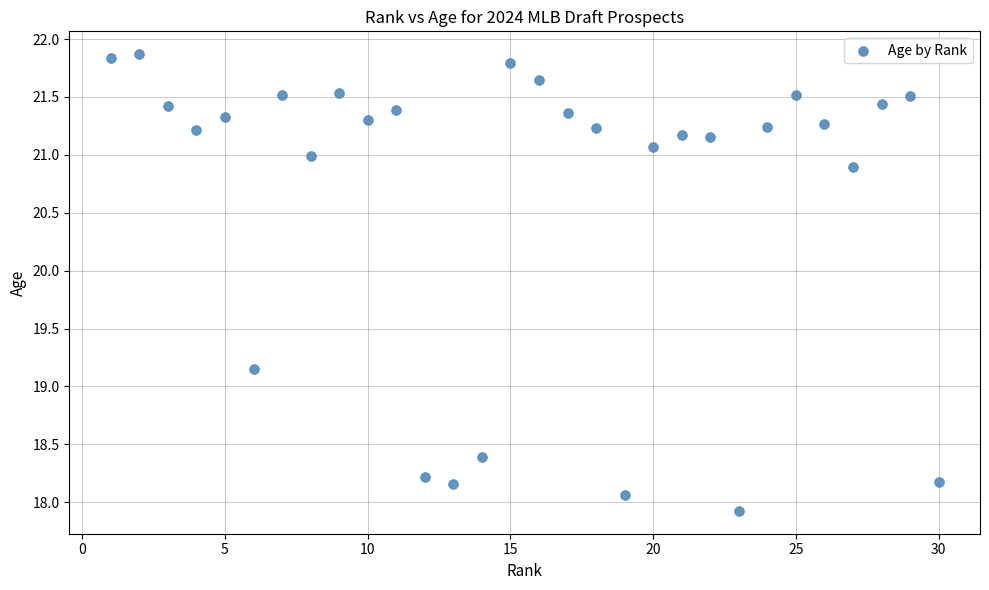

What is the range of X values (max minus min)?

29.0